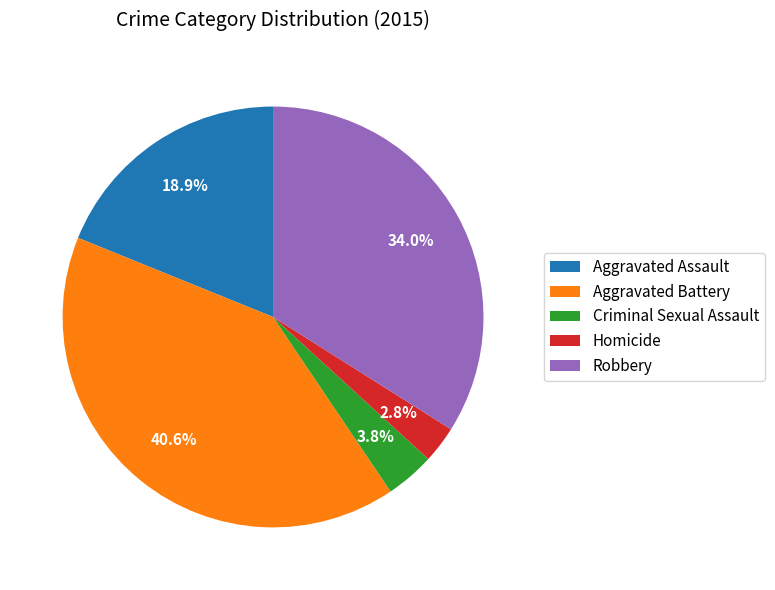

Which category has the smallest portion of the pie?

Homicide